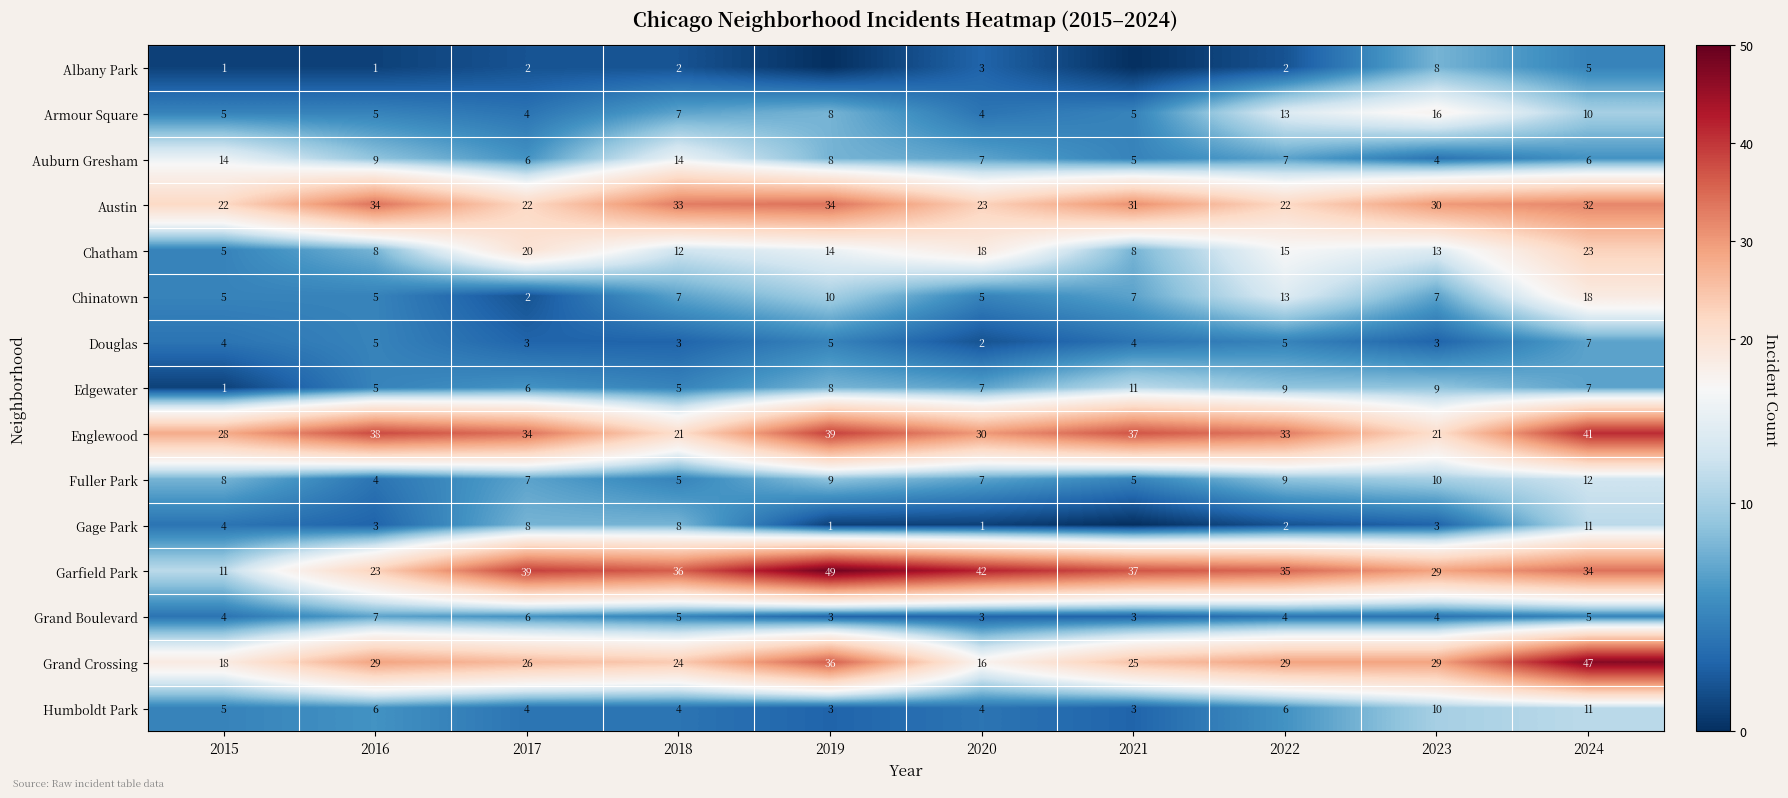

What is the total value across all series at 2024?

269